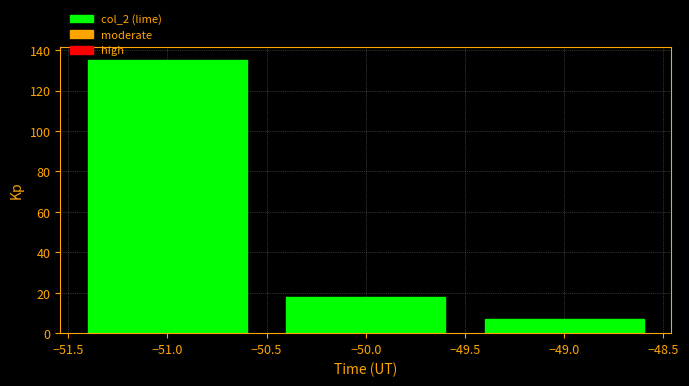

Reading left to right, transcribe this chart: for each bar, give the range it covers on the x-axis and its height. The values are not printed on the chart, so give them approximately, as read against the axis.

-51.5 to -50.5: 136
-50.5 to -49.5: 18
-49.5 to -48.5: 8